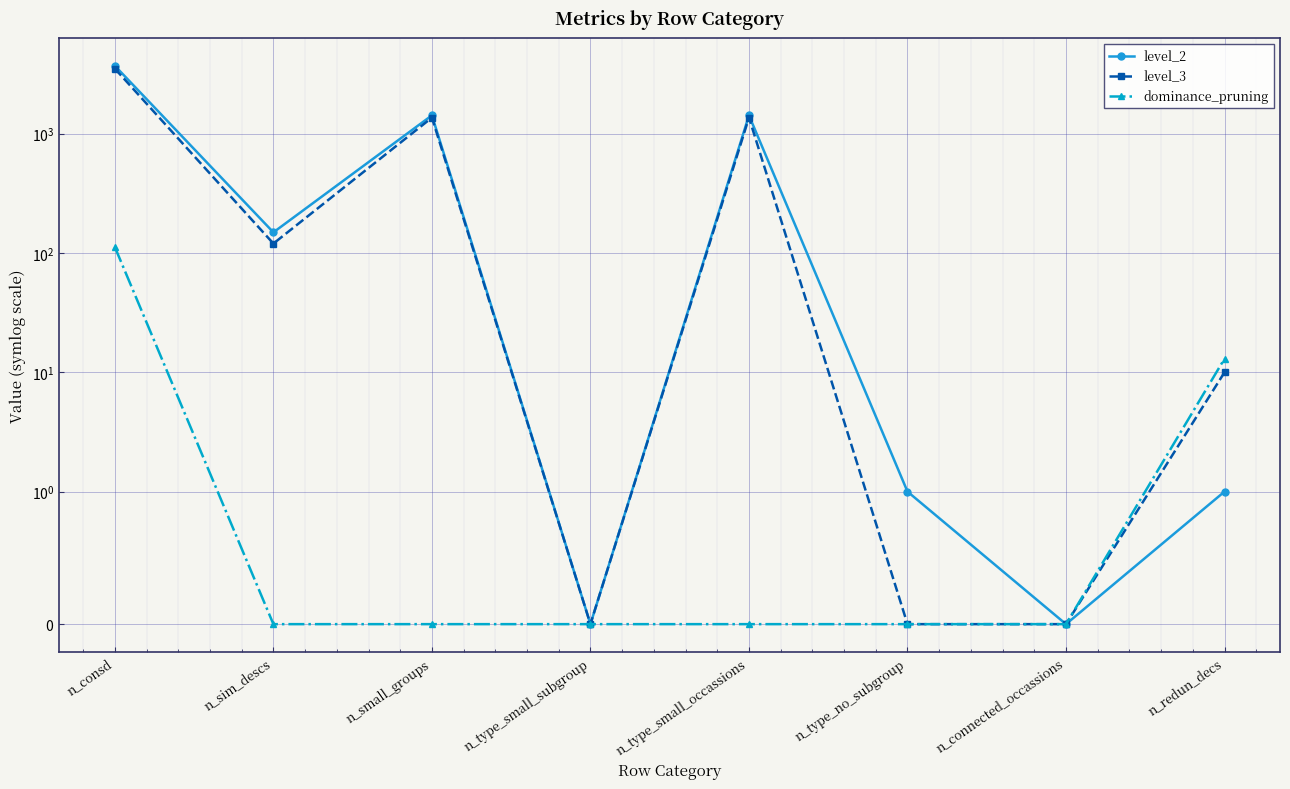

True or false: dominance_pruning and level_2 intersect in this chart.

False